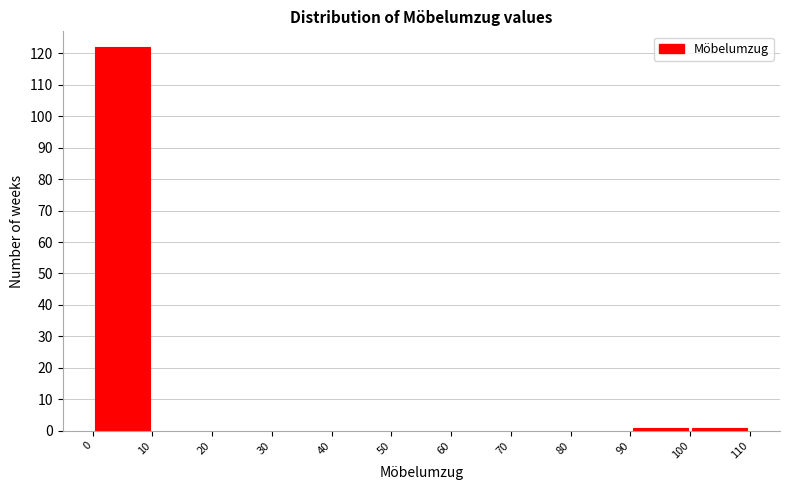

Reading left to right, transcribe this chart: for each bar, give the range it covers on the x-axis and its height. The values are not printed on the chart, so give them approximately, as read against the axis.

0 to 10: 122
10 to 20: 0
20 to 30: 0
30 to 40: 0
40 to 50: 0
50 to 60: 0
60 to 70: 0
70 to 80: 0
80 to 90: 0
90 to 100: 1
100 to 110: 1